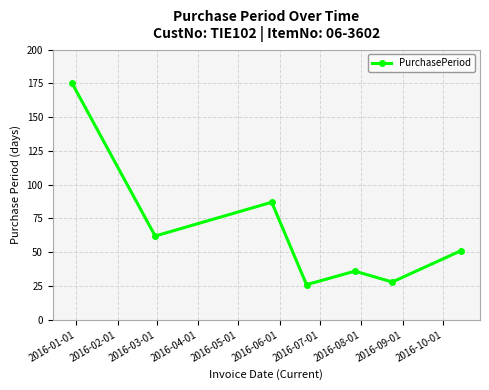

What is the sum of all values?

465